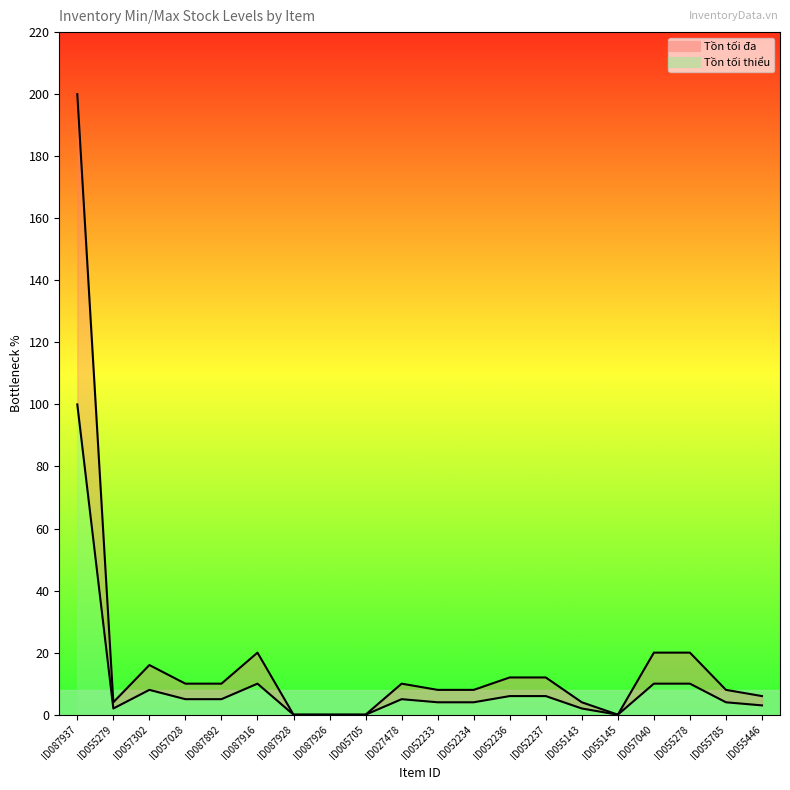

Reading left to right, extract all data points from this chart.

Tồn tối thiểu: ID087937=200	ID055279=4	ID057302=16	ID057028=10	ID087892=10	ID087916=20	ID087928=0	ID087926=0	ID005705=0	ID027478=10	ID052233=8	ID052234=8	ID052236=12	ID052237=12	ID055143=4	ID055145=0	ID057040=20	ID055278=20	ID055785=8	ID055446=6
Tồn tối đa: ID087937=100	ID055279=2	ID057302=8	ID057028=5	ID087892=5	ID087916=10	ID087928=0	ID087926=0	ID005705=0	ID027478=5	ID052233=4	ID052234=4	ID052236=6	ID052237=6	ID055143=2	ID055145=0	ID057040=10	ID055278=10	ID055785=4	ID055446=3